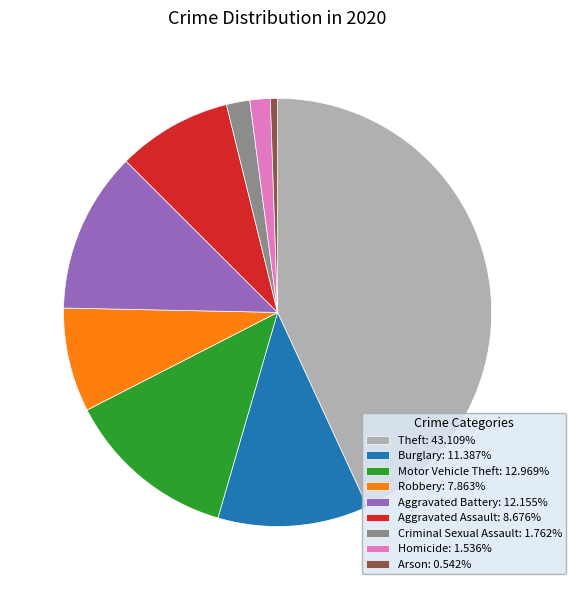

Is Aggravated Battery the majority of the pie?

No